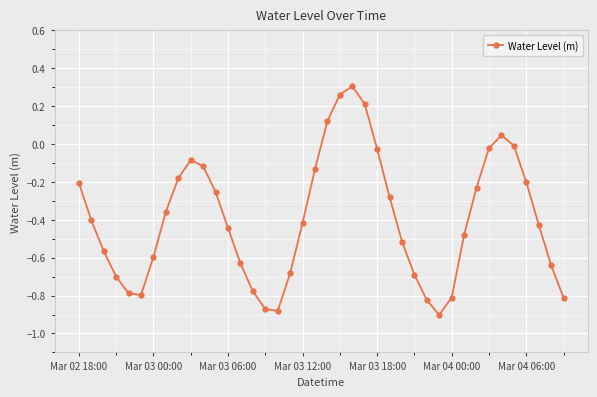

How many points are lower than both their immediate neighbors (excluding endpoints)?

3